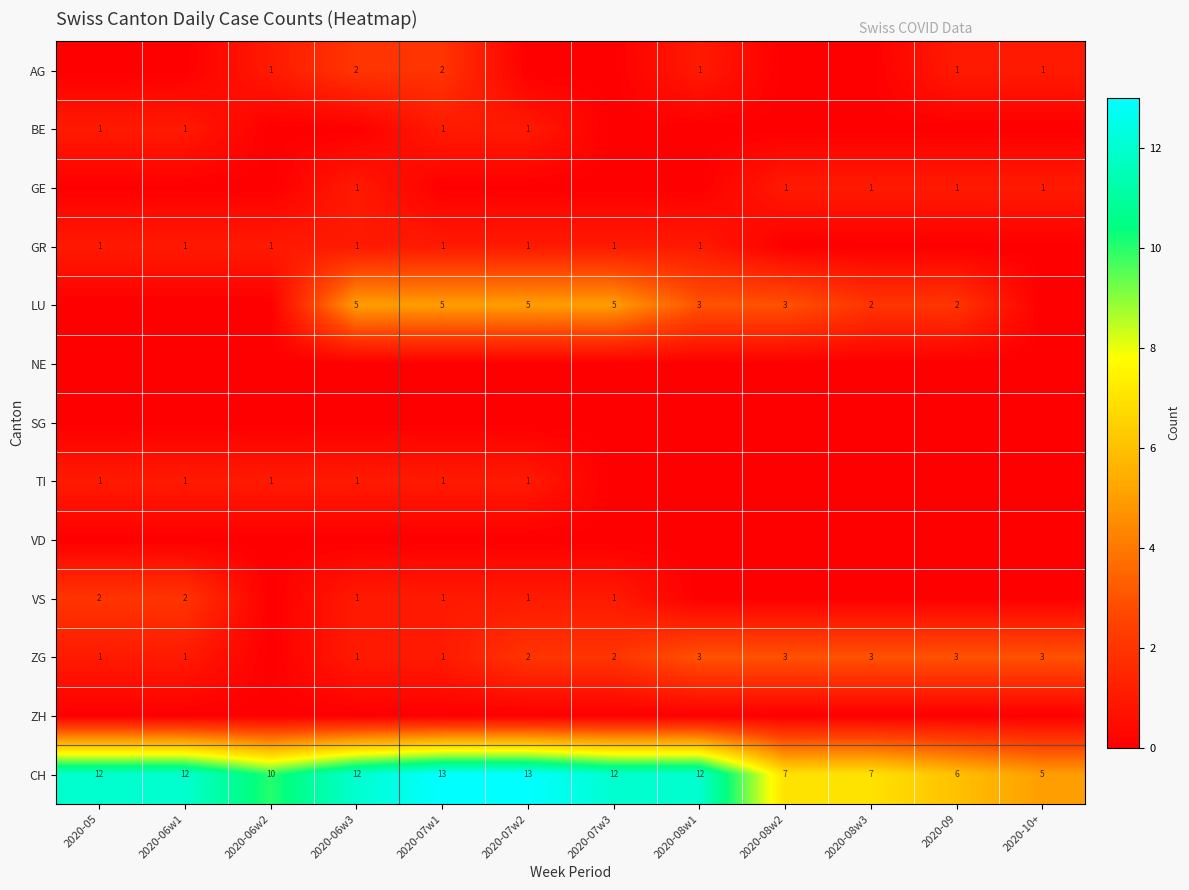

At which category does the chart reach its minimum across all series?

2020-05